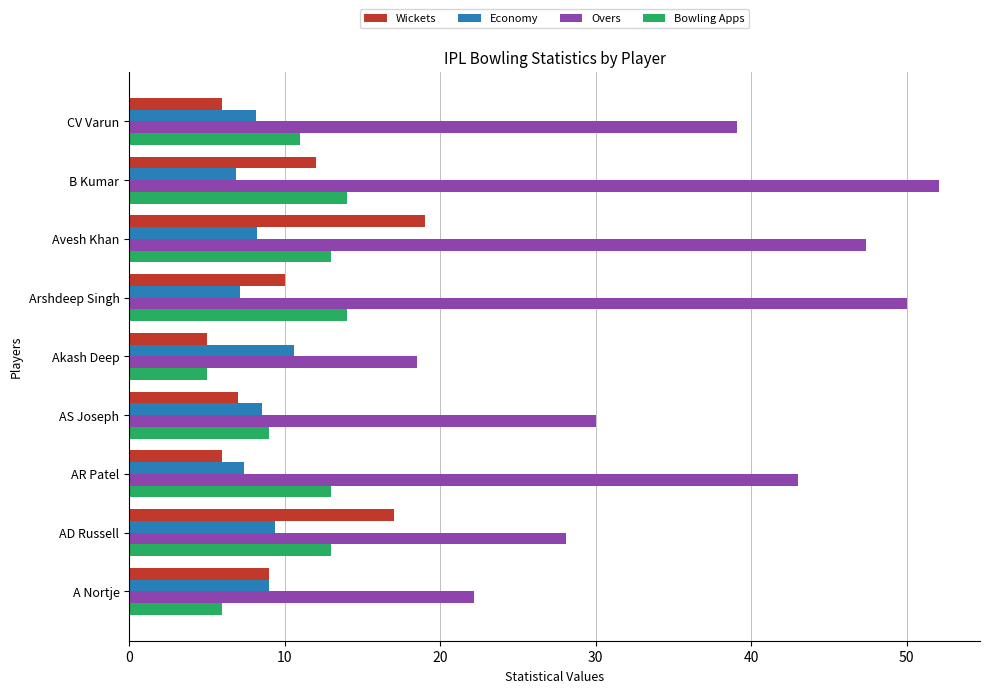

The value of Bowling Apps at A Nortje is 8.1. True or false?

False